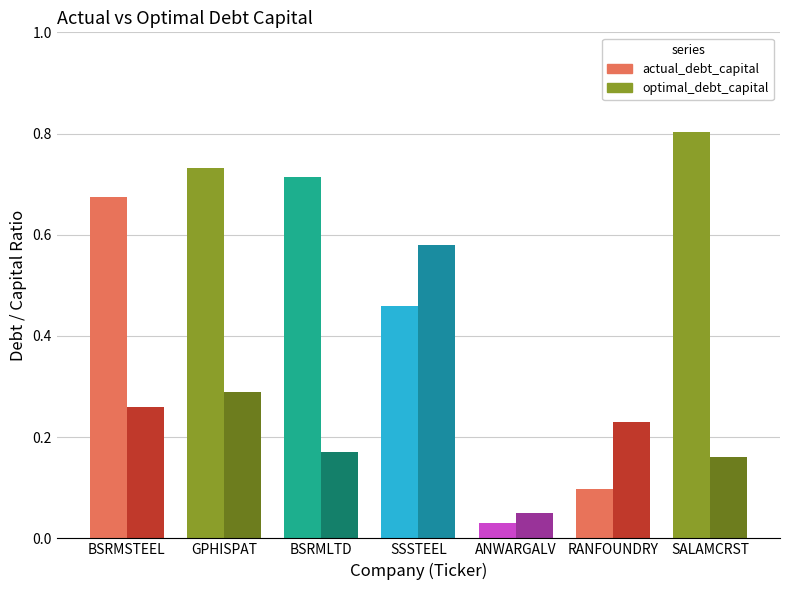

At RANFOUNDRY, list the series in order from smallest to largest.

actual_debt_capital, optimal_debt_capital